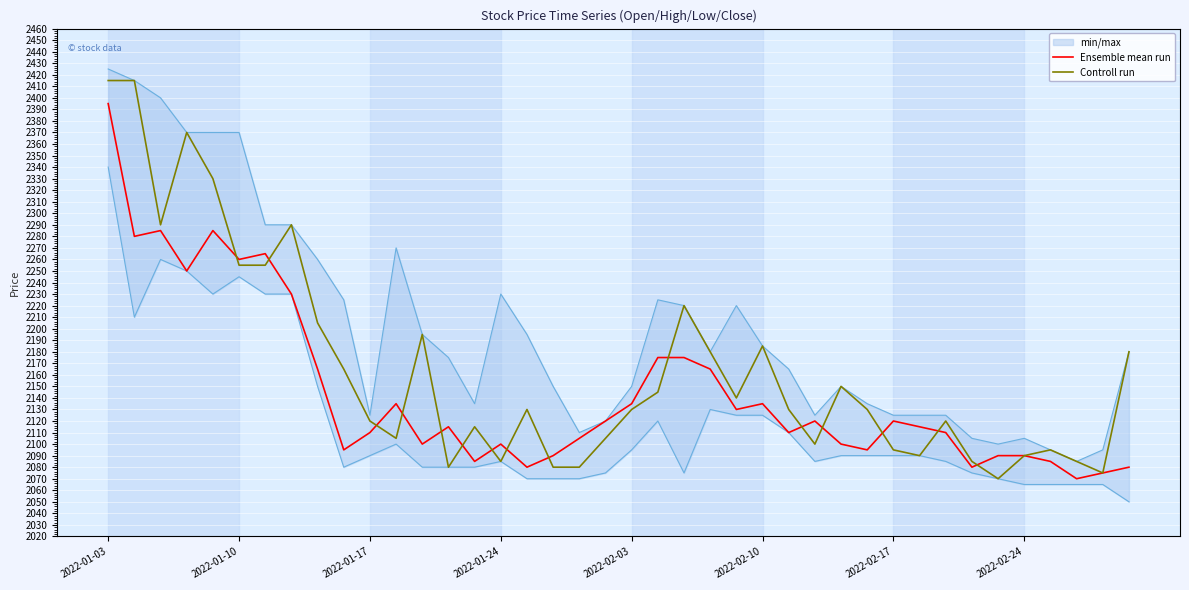

The Ensemble mean run series shows 3528 at 2022-02-24. True or false?

False